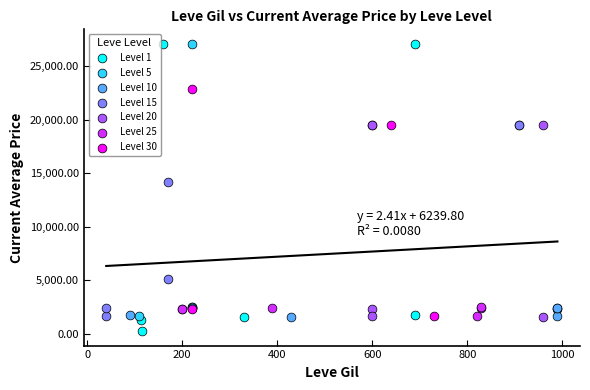

Which series reaches the minimum Y coordinate?

Level 1